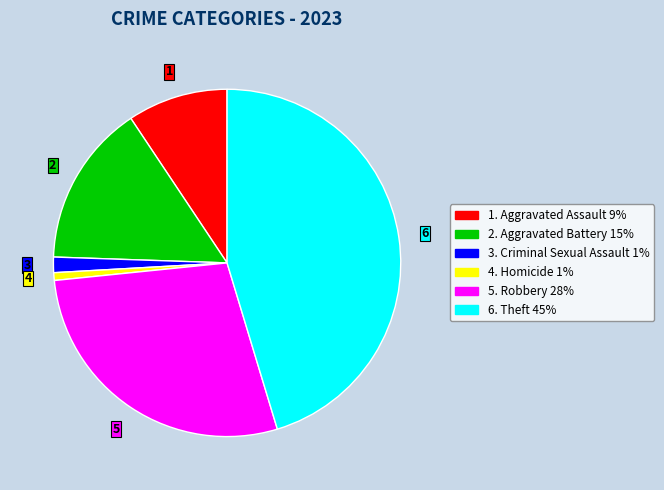

Is there any slice that represents more than half of the pie?

No